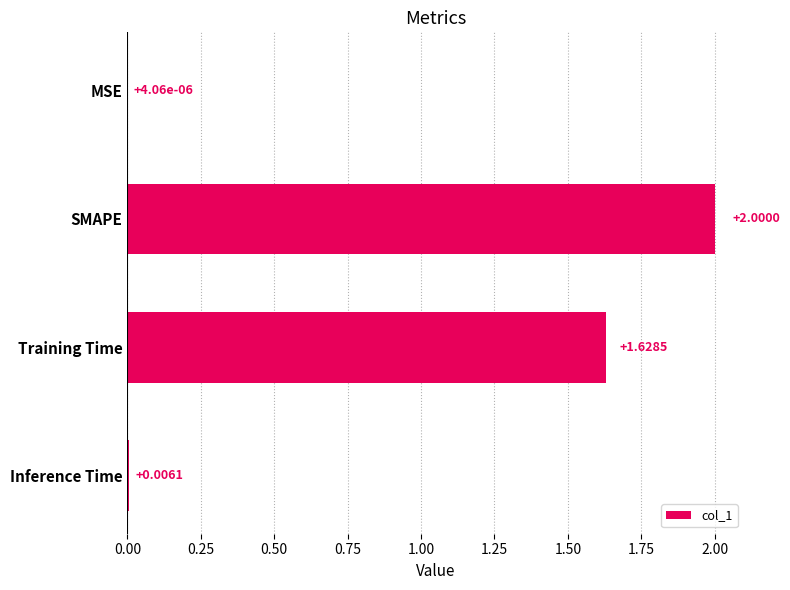

What is the average value?

0.9